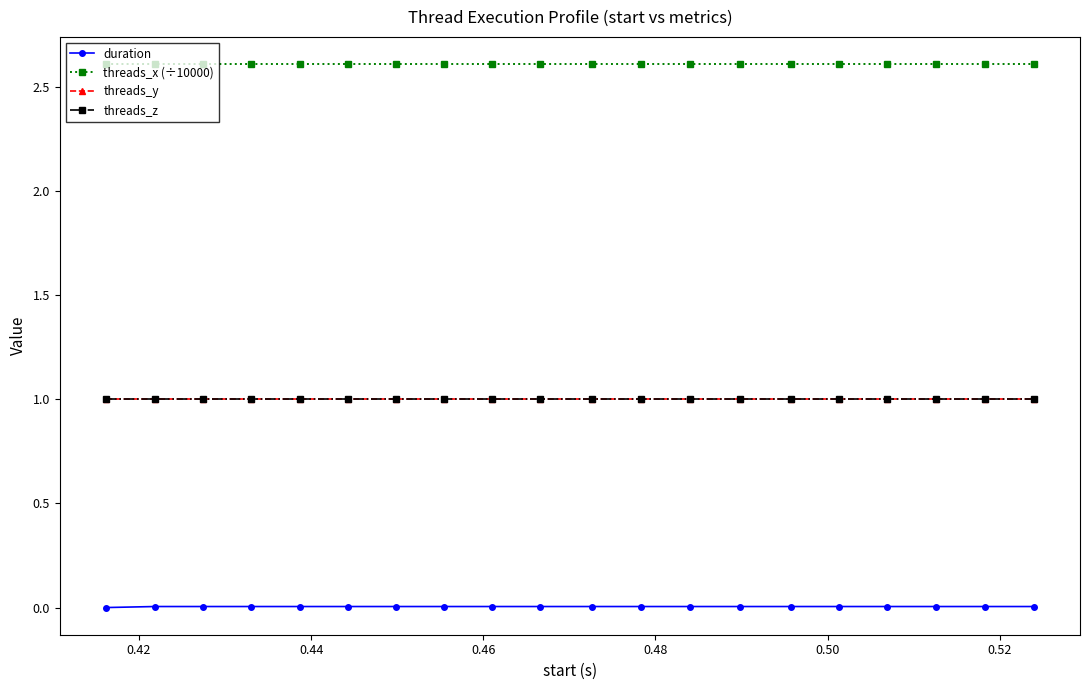

True or false: duration and threads_y cross at least once.

False